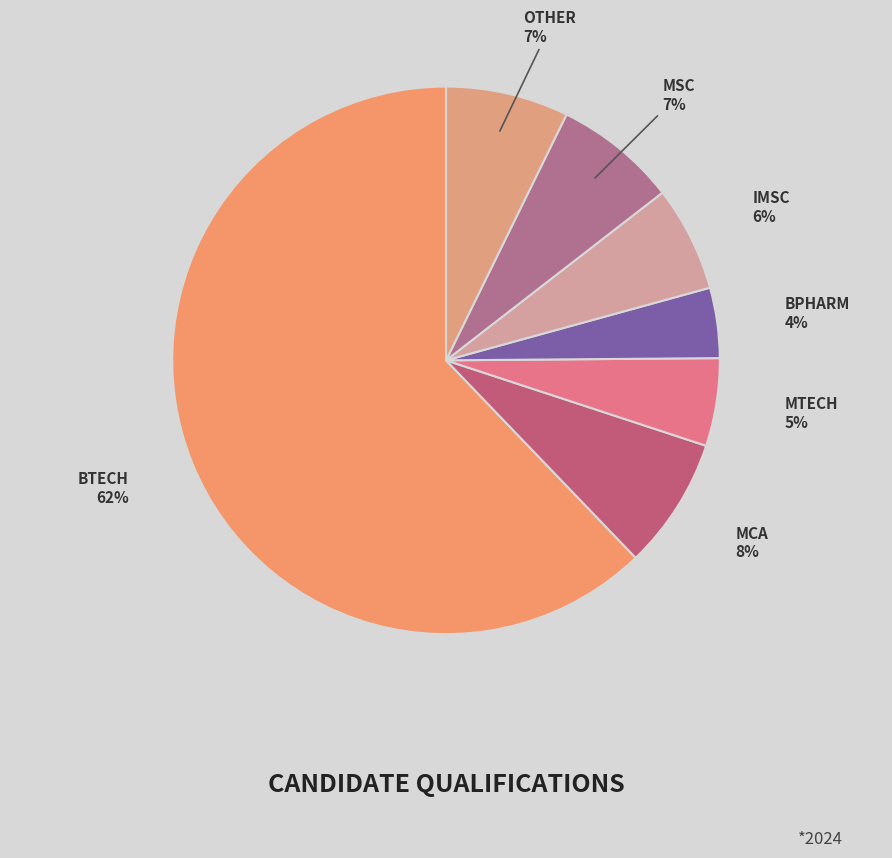

Which slice is the largest?

BTech